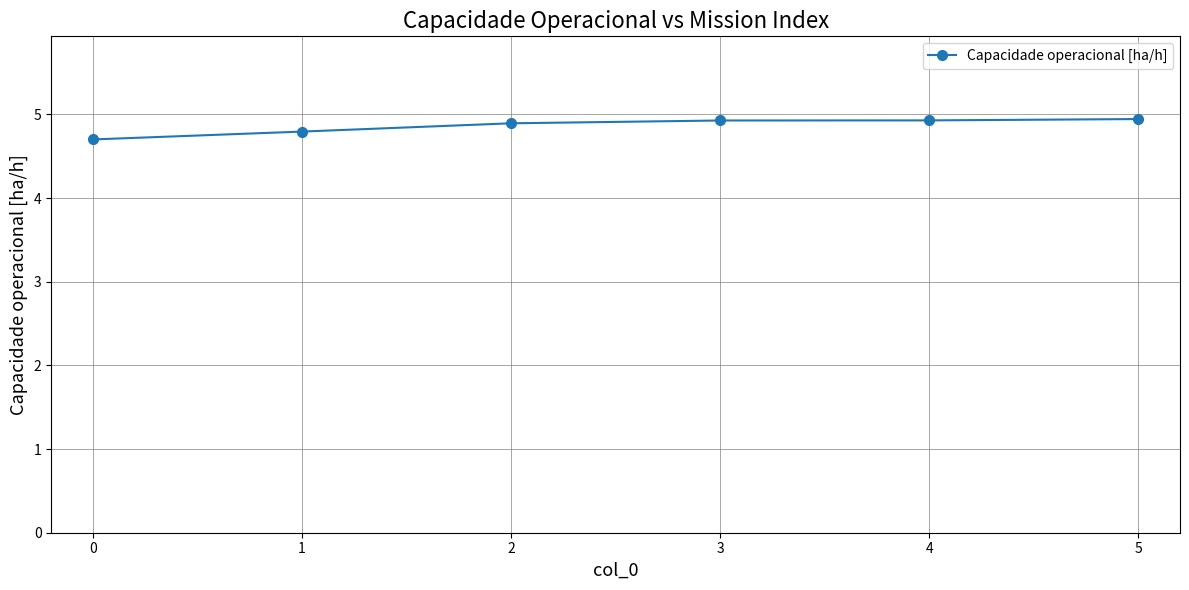

What is the greatest value displayed?

4.9